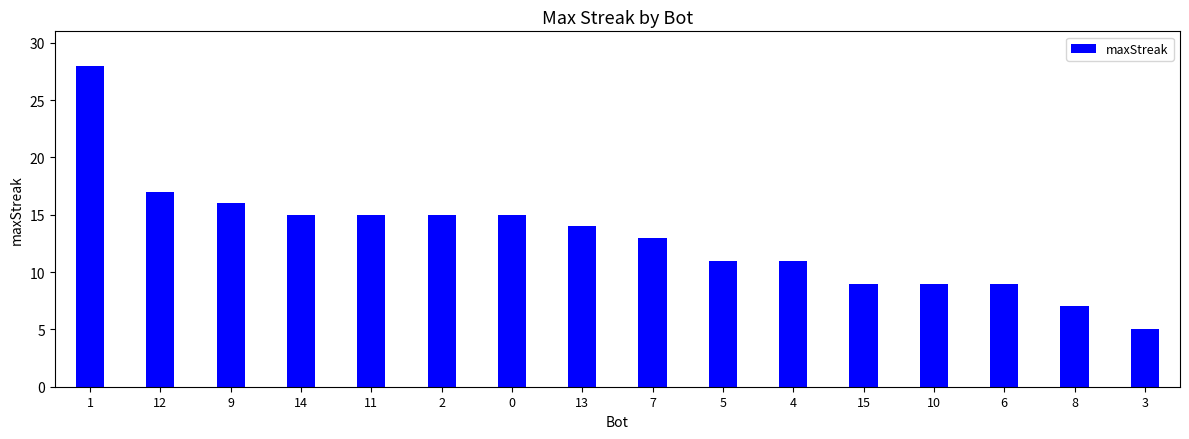

Reading left to right, transcribe all the data shown in this chart.

28	17	16	15	15	15	15	14	13	11	11	9	9	9	7	5